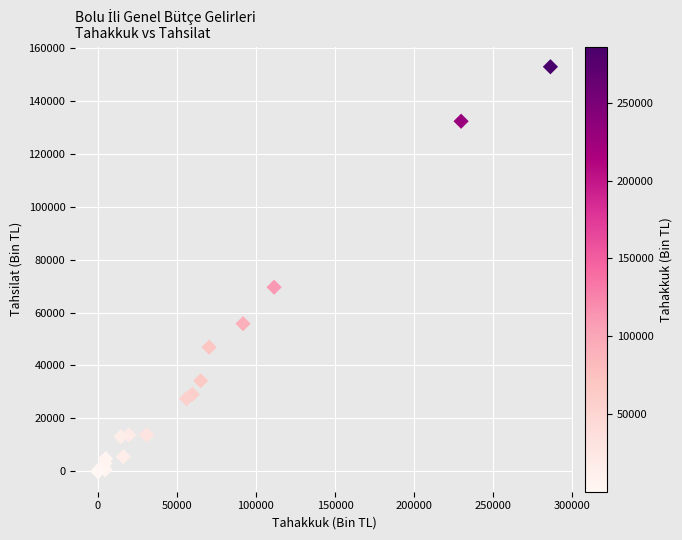

What Y value in the scatter plot is closest to 76375?

69557